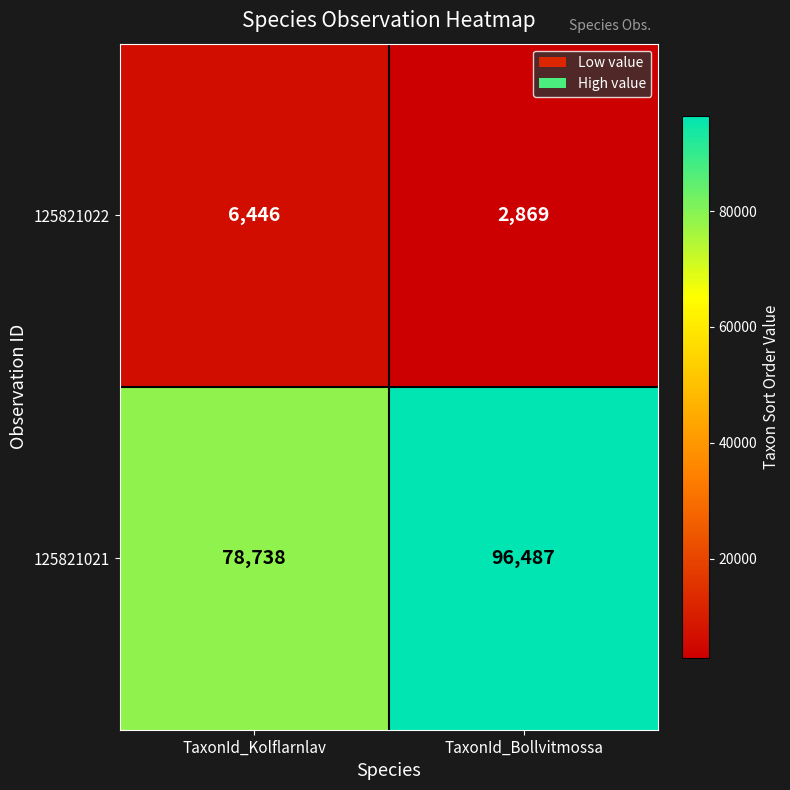

Is it true that 125821021 equals 78738 at TaxonId_Kolflarnlav?

True